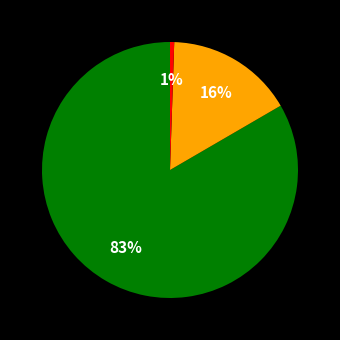

To the nearest percent, what is the average slice percentage?

33%